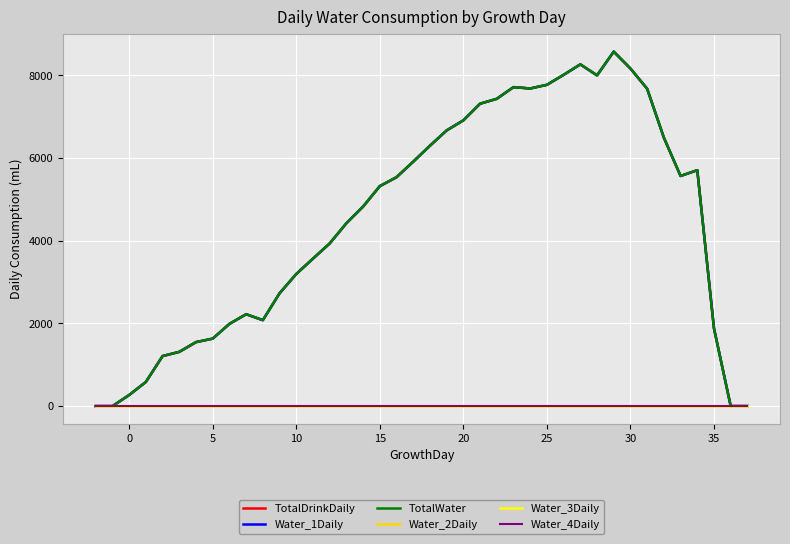

Is this an area chart (filled region under the line)?

No